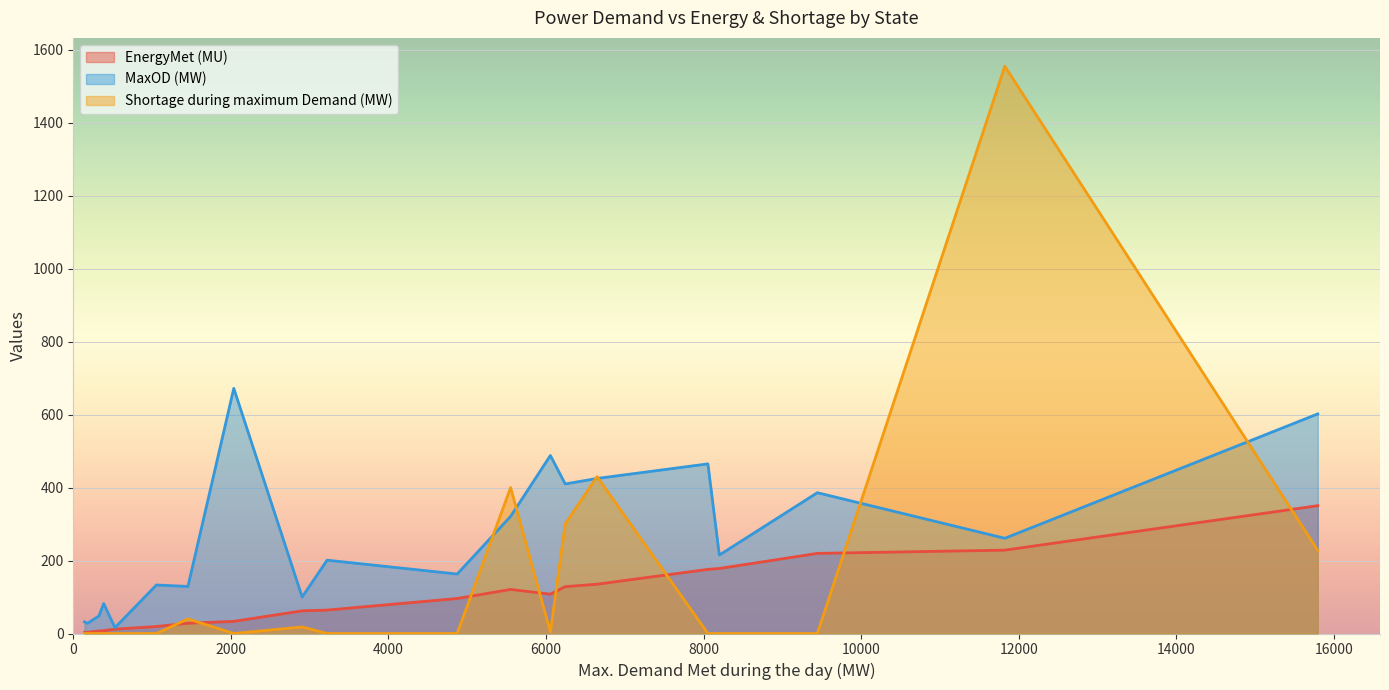

Between MP and Maharashtra, which series saw the biggest shift?

MaxOD (MW)